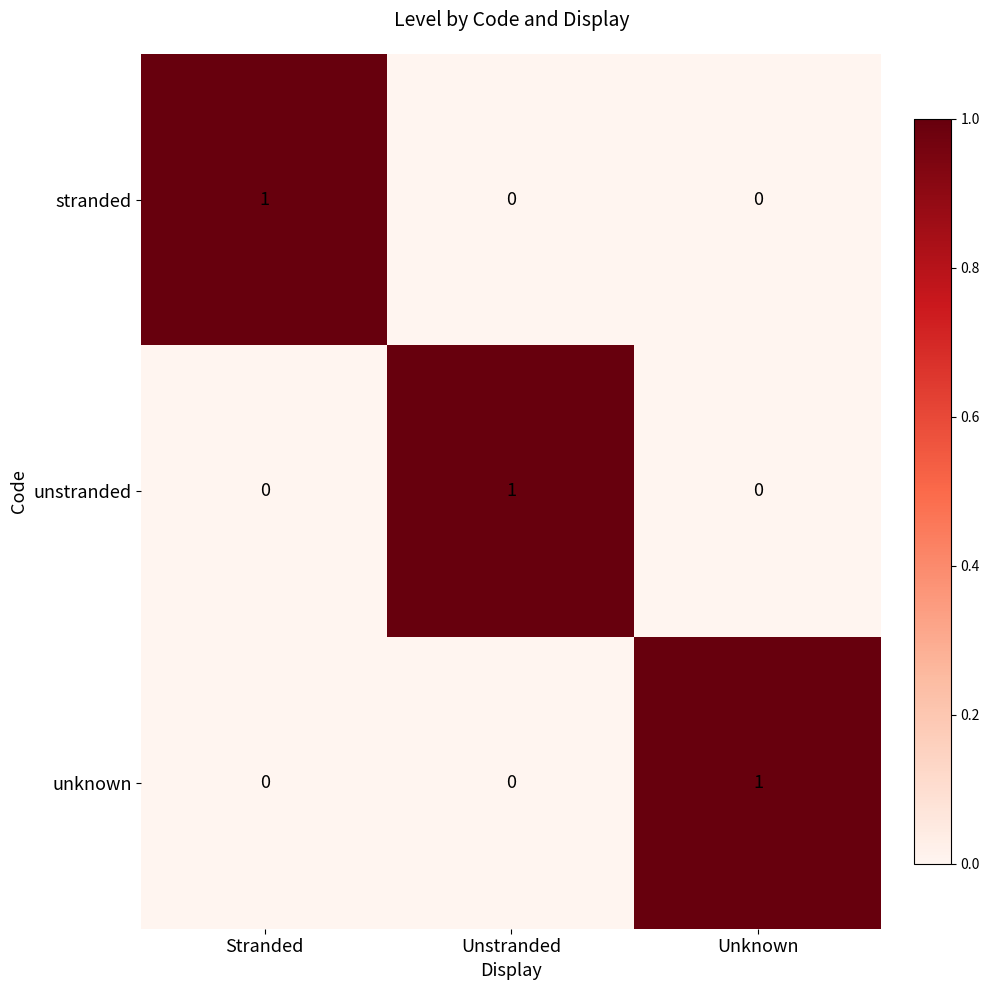

How many data points does each series have?

3